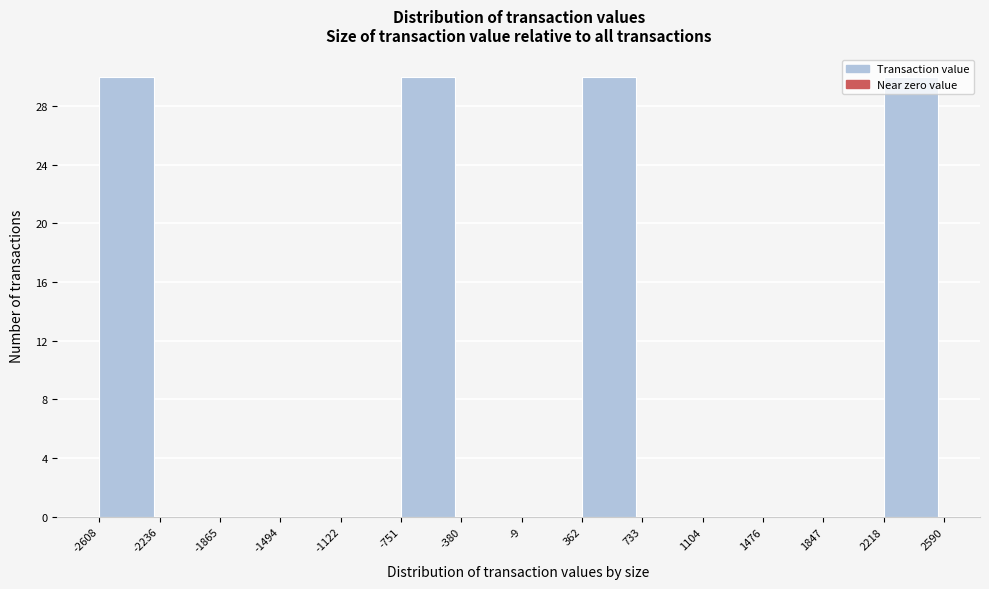

Reading left to right, transcribe this chart: for each bar, give the range it covers on the x-axis and its height. The values are not printed on the chart, so give them approximately, as read against the axis.

-2608 to -2236: 30
-2236 to -1865: 0
-1865 to -1494: 0
-1494 to -1122: 0
-1122 to -751: 0
-751 to -380: 30
-380 to -9: 0
-9 to 362: 0
362 to 733: 30
733 to 1104: 0
1104 to 1476: 0
1476 to 1847: 0
1847 to 2218: 0
2218 to 2590: 30